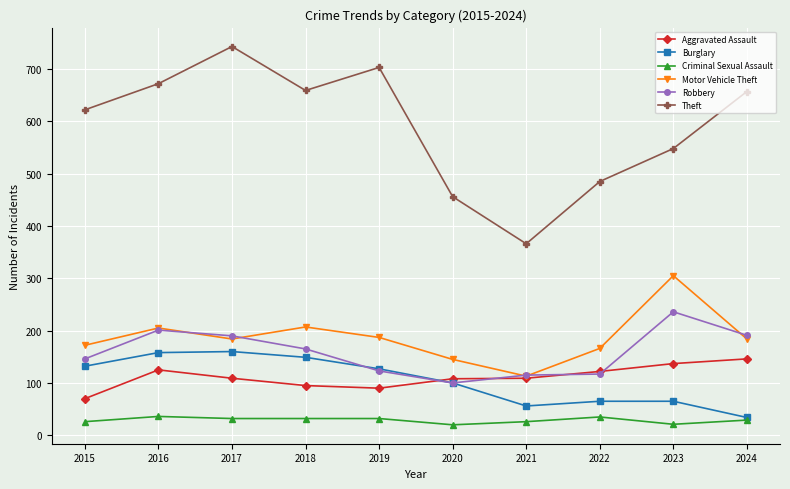

What is the average value of the Burglary series?

105